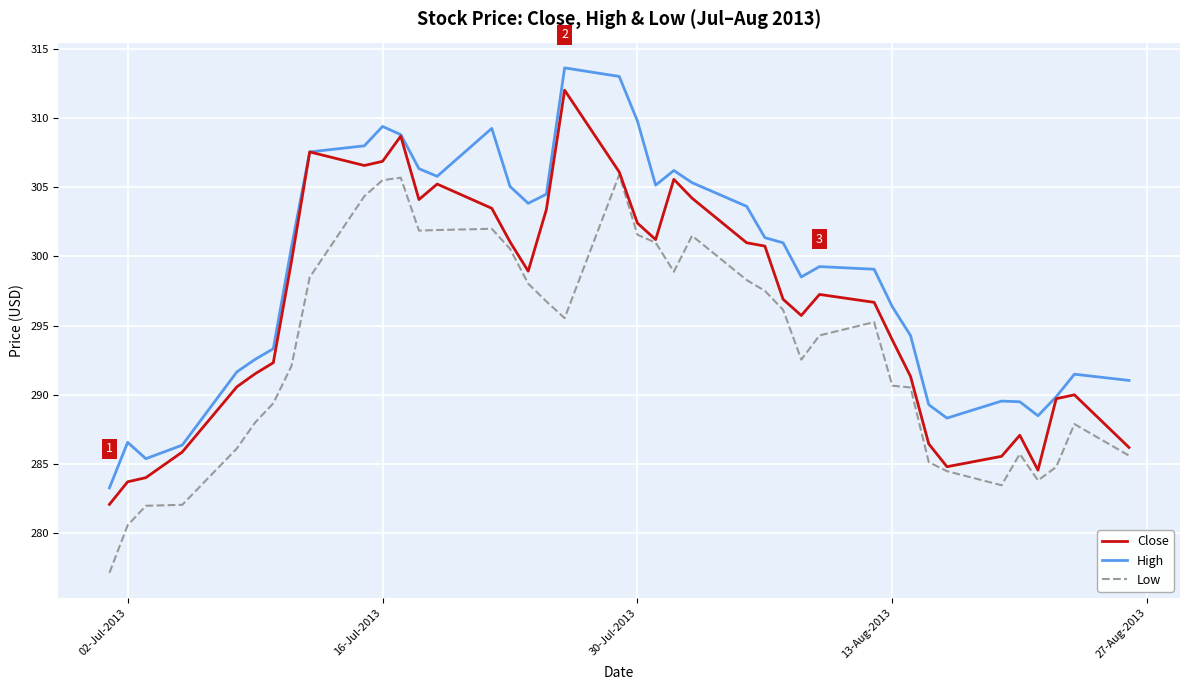

List the series in order of their overall mean, lowest first.

Low, Close, High